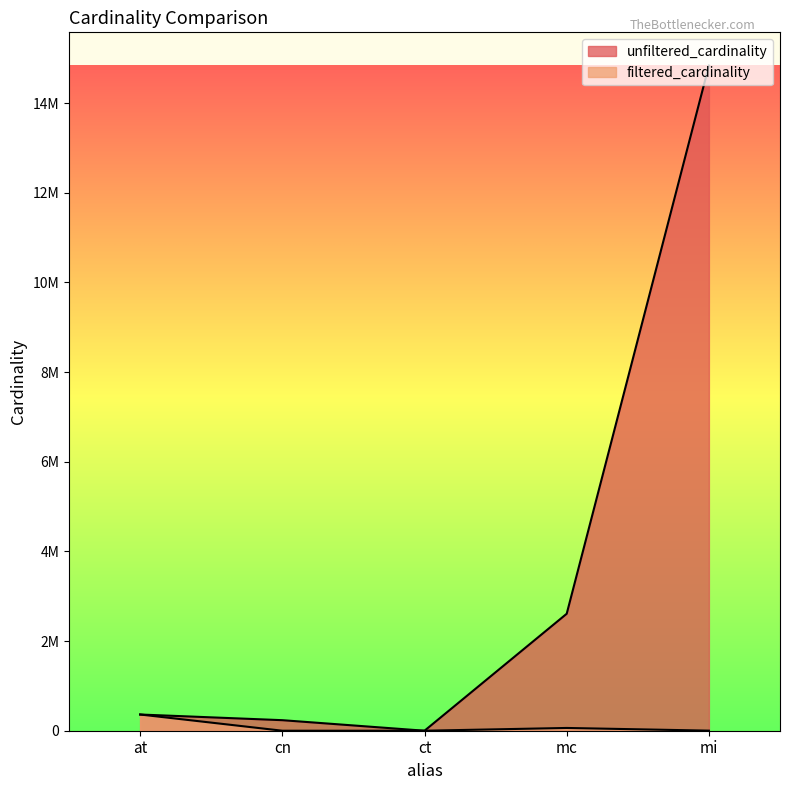

Between mc and mi, which is larger?

mi